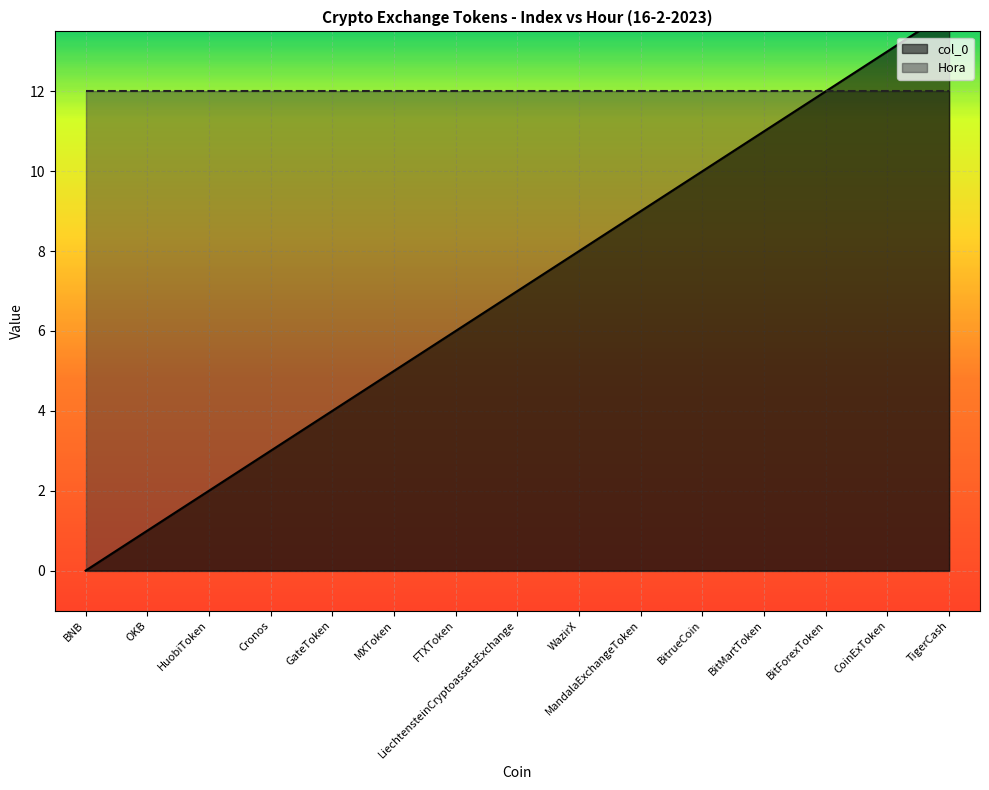

What is the difference between the values at LiechtensteinCryptoassetsExchange and GateToken?

3